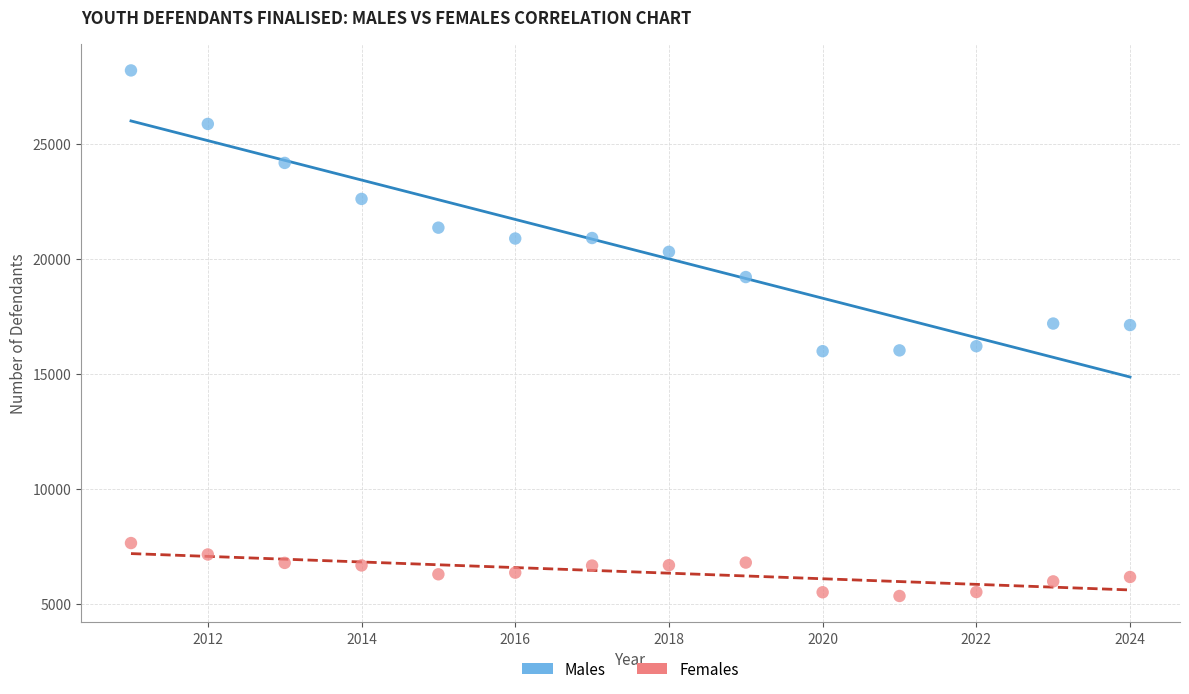

What is the X range (max minus min) for the scatter plot?

13